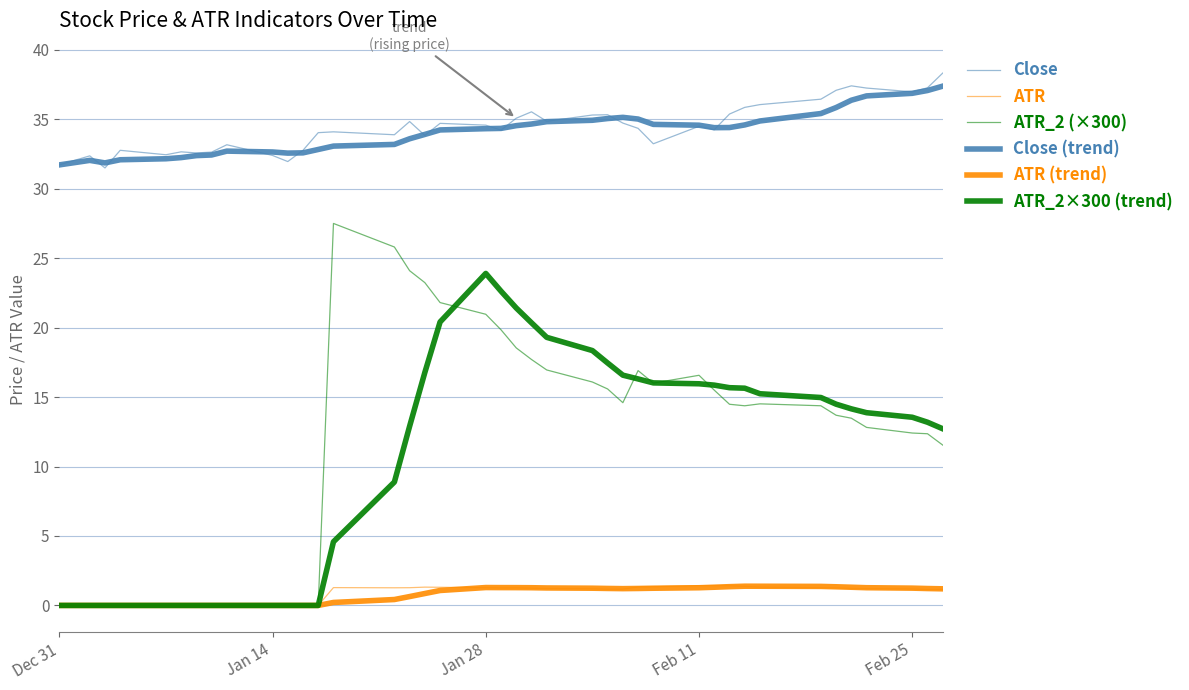

What is the difference between the maximum and minimum values in the ATR (trend) series?

1.4